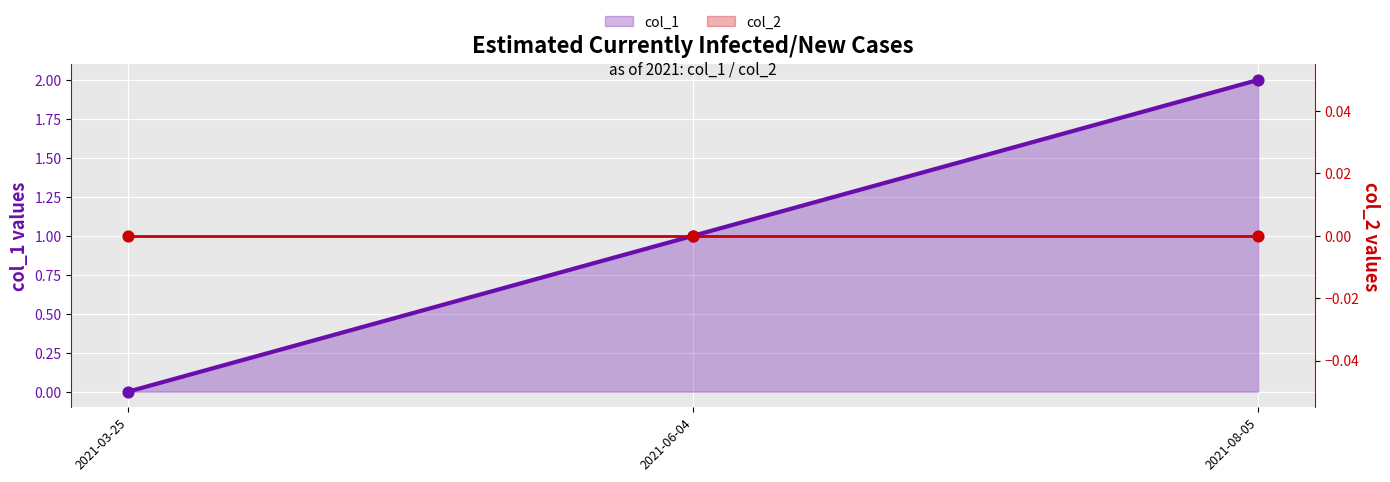

Which series has the largest total across all categories?

col_1